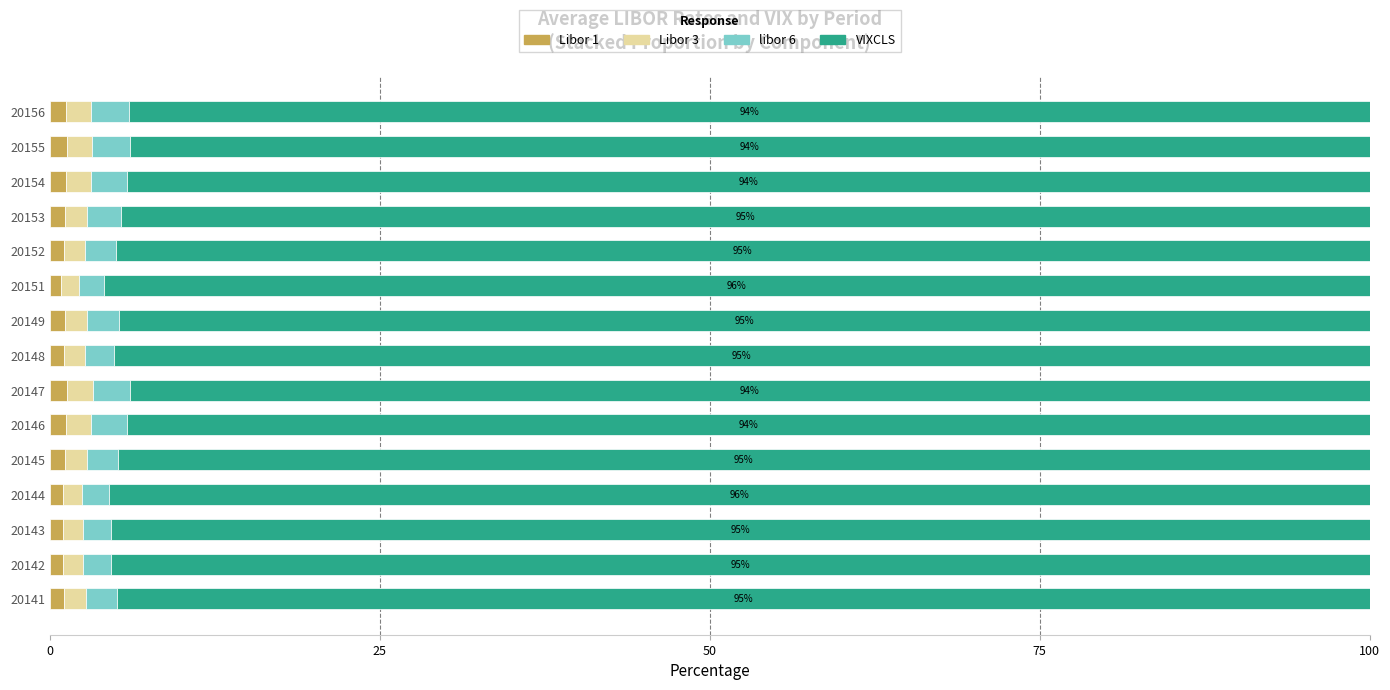

What is the average value of the Libor 1 series?

1.1